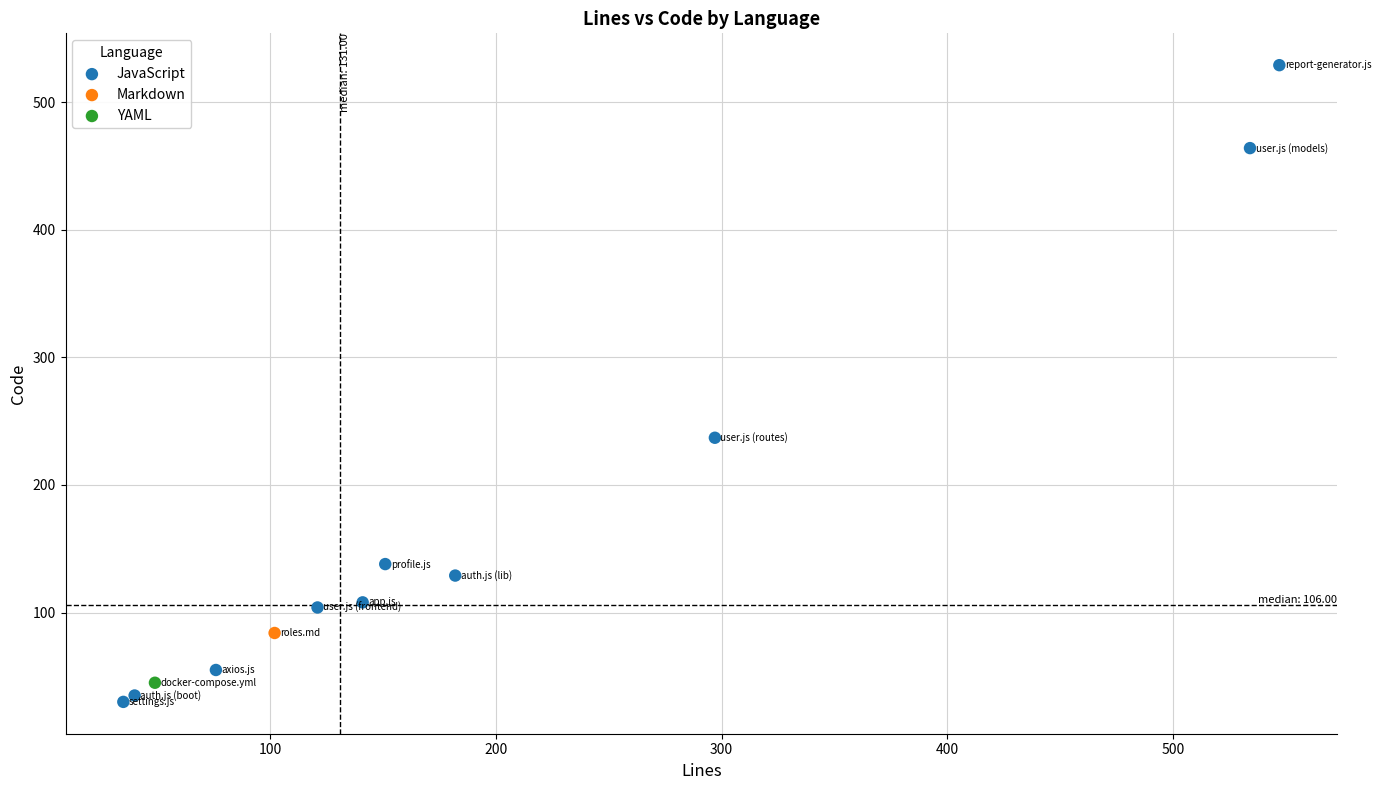

What are all the series names shown in the legend?

JavaScript, Markdown, YAML